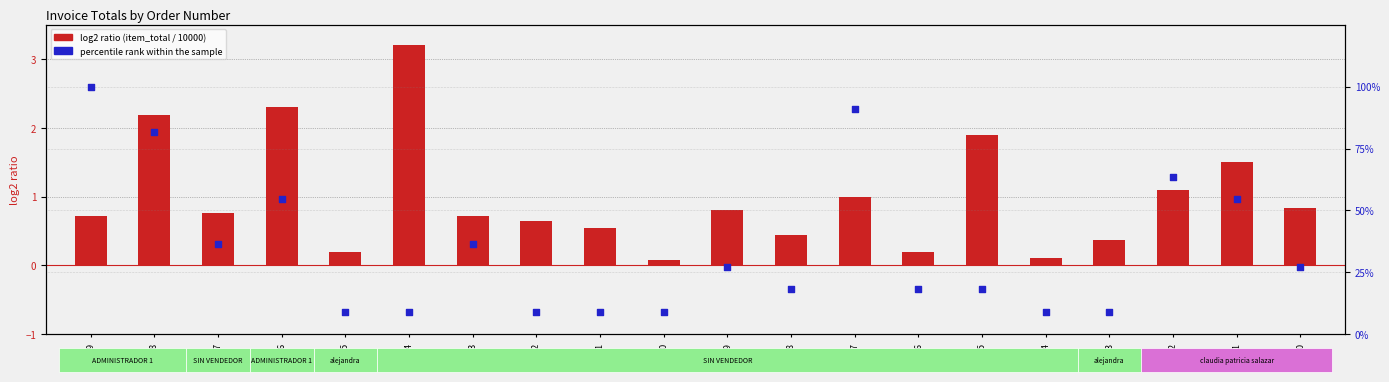

At which category is the sum across all series the highest?

29